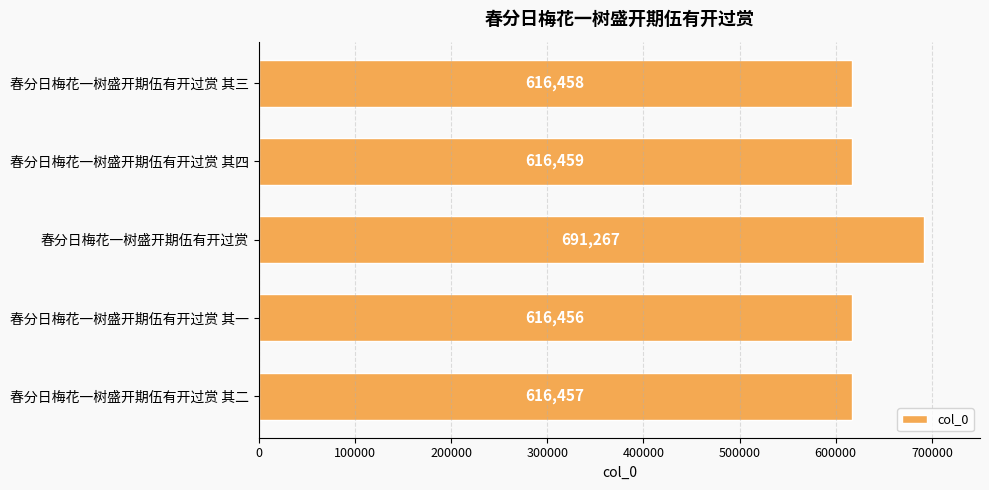

Reading top to bottom, list all the values displayed in this chart.

616458	616459	691267	616456	616457